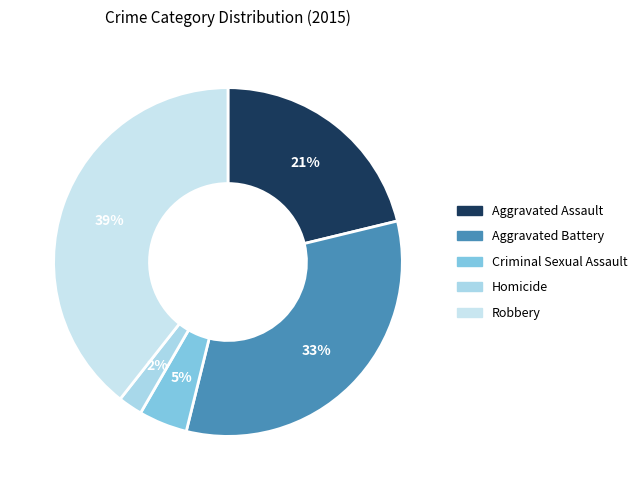

Which slice is the largest?

Robbery